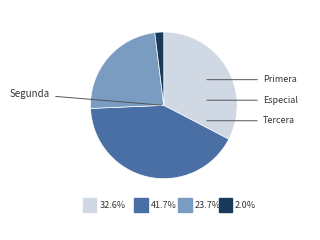

Is it true that Primera is 1% of the pie?

False